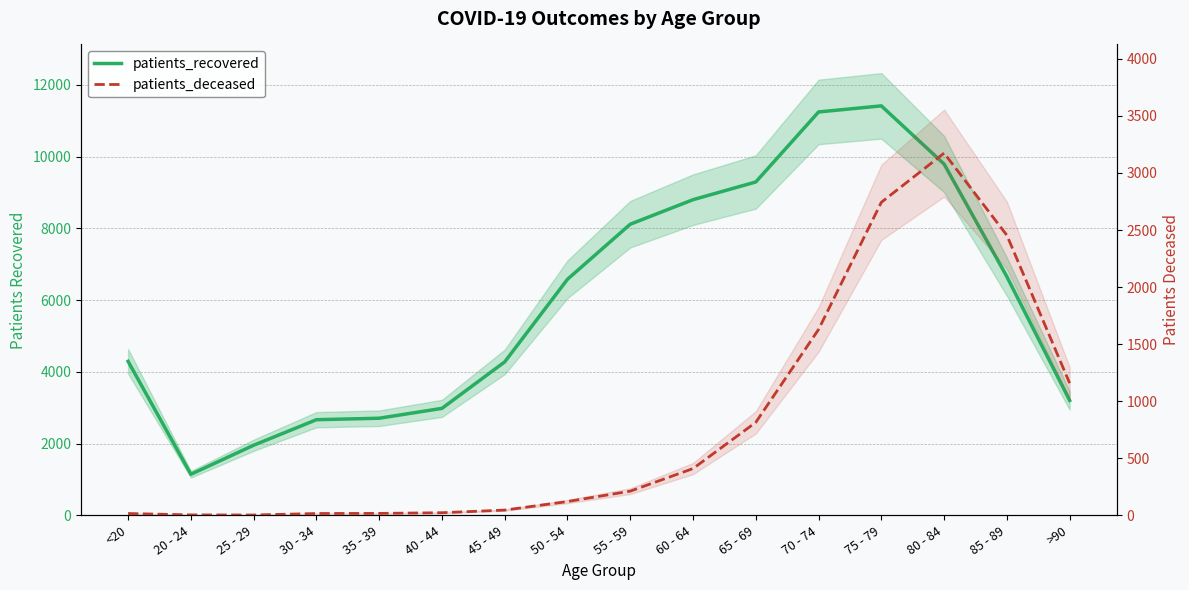

List the series in order of their peak value, highest first.

patients_recovered, patients_deceased